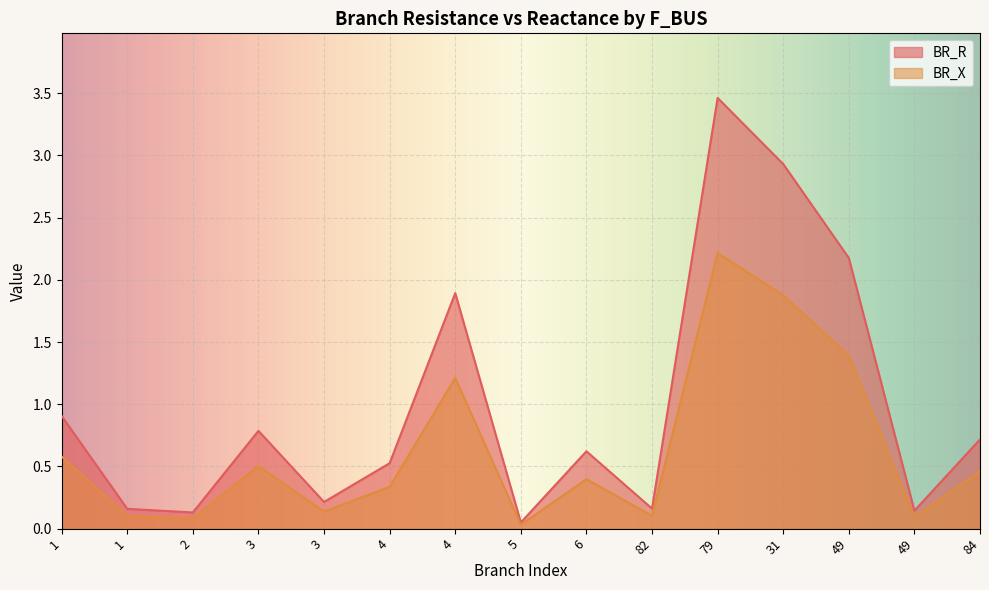

What is the total value across all series at 79?

5.7